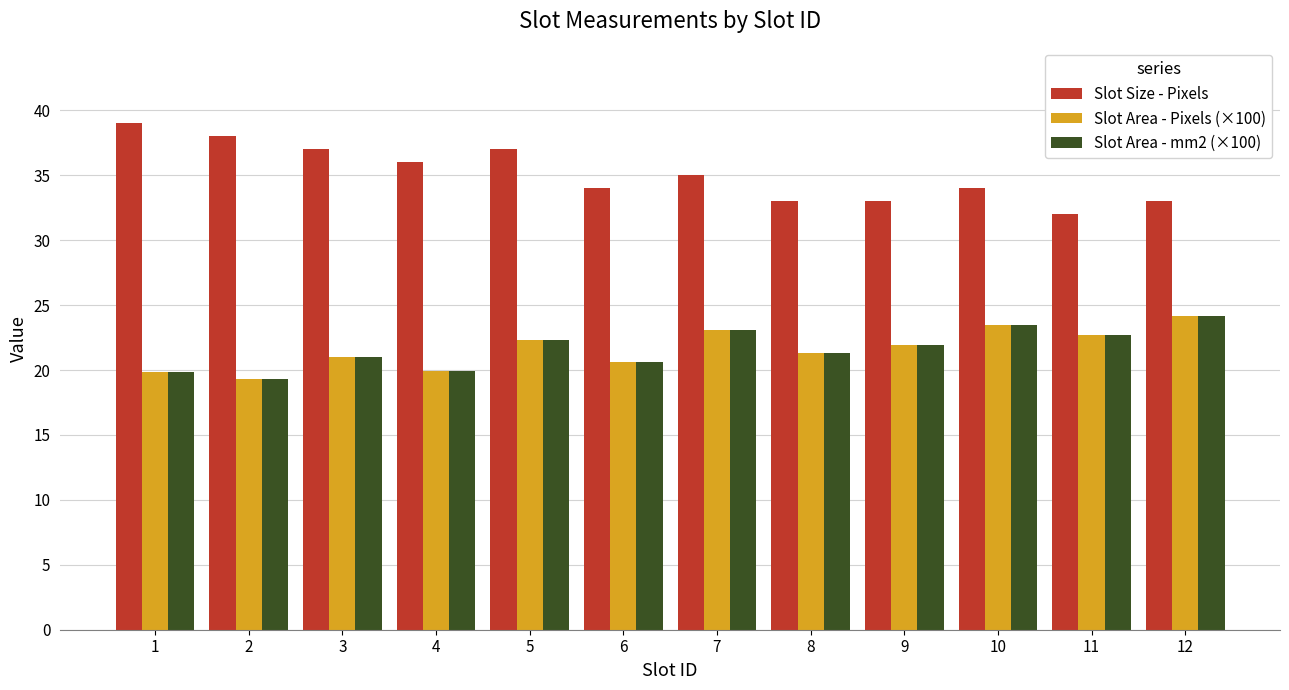

The value of Slot Area - Pixels (×100) at 5 is 32.9. True or false?

False